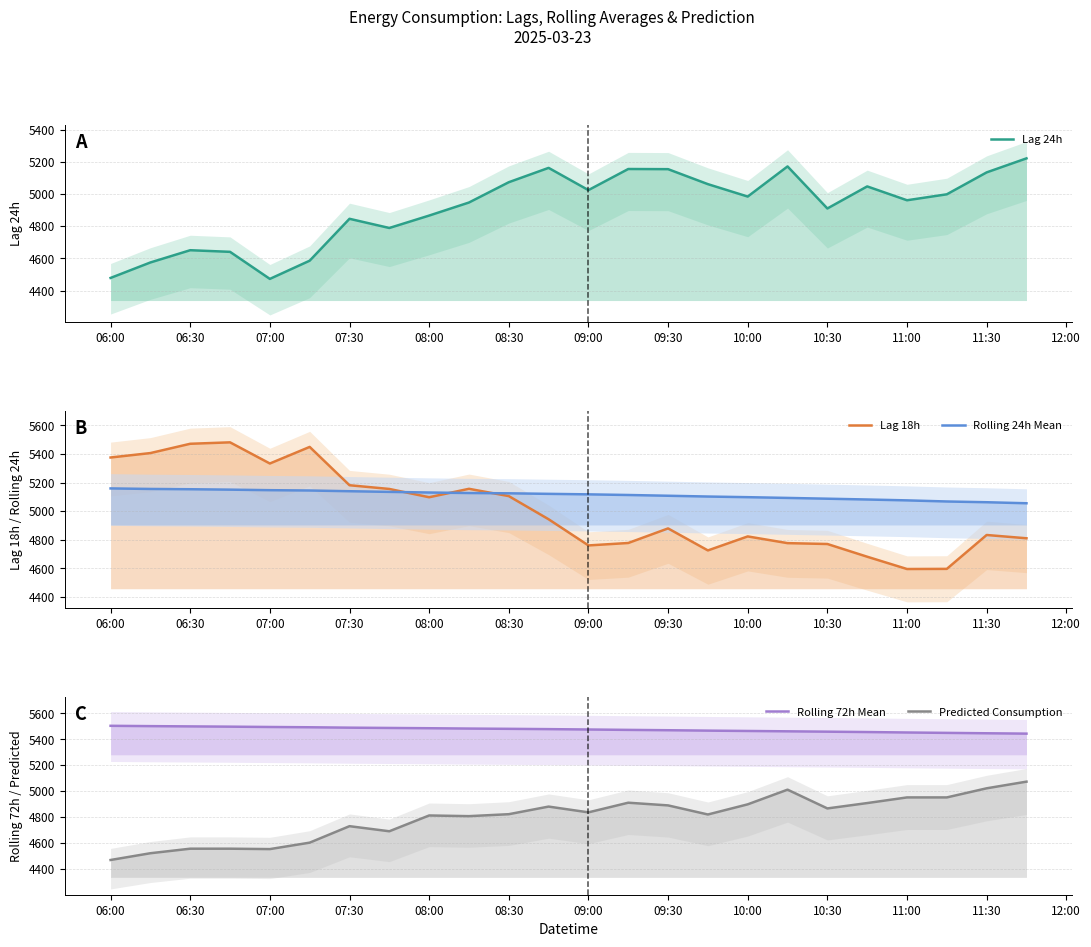

True or false: Lag 24h has more than 0 points higher than both neighbors.

True